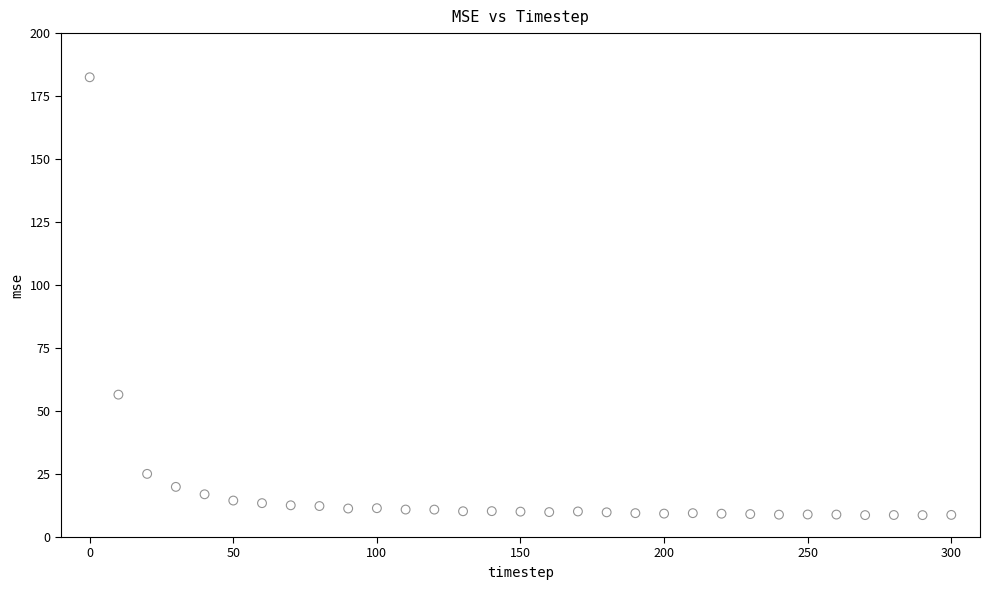

What is the range of X values (max minus min)?

300.0